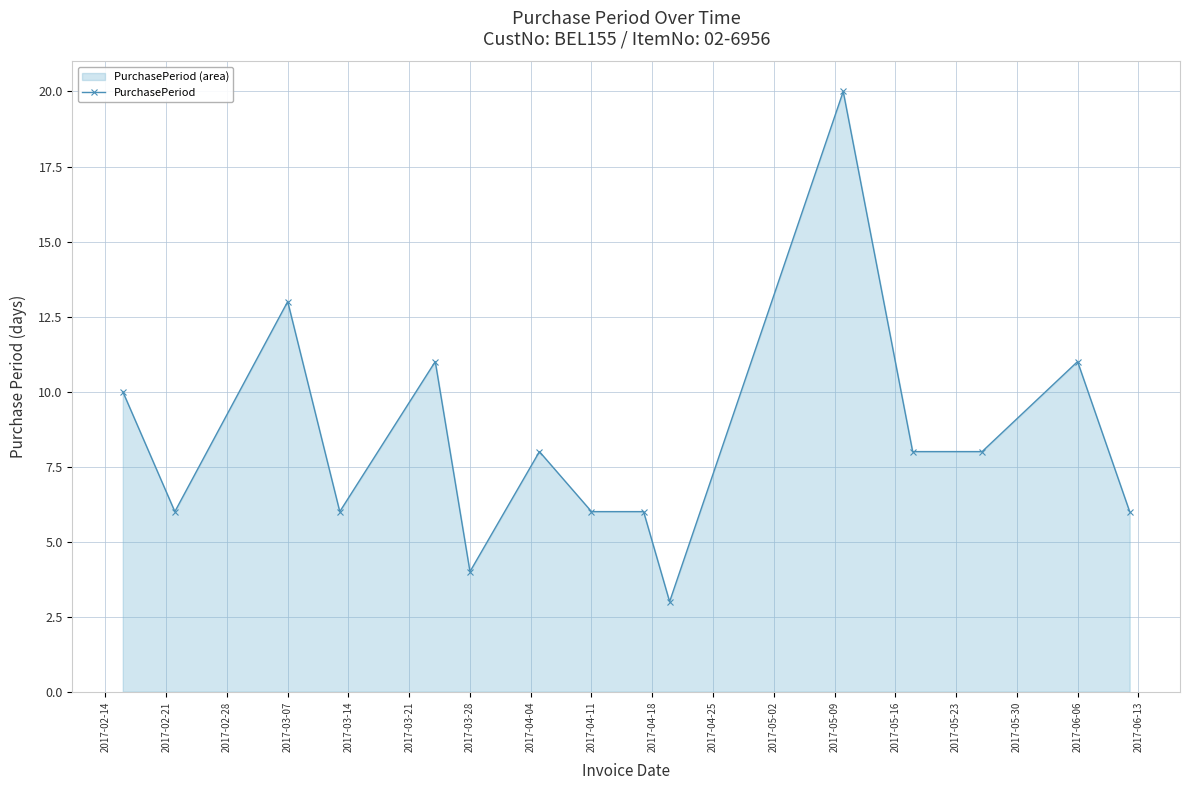

Reading left to right, what are all the values shown in this chart?

10	6	13	6	11	4	8	6	6	3	20	8	8	11	6